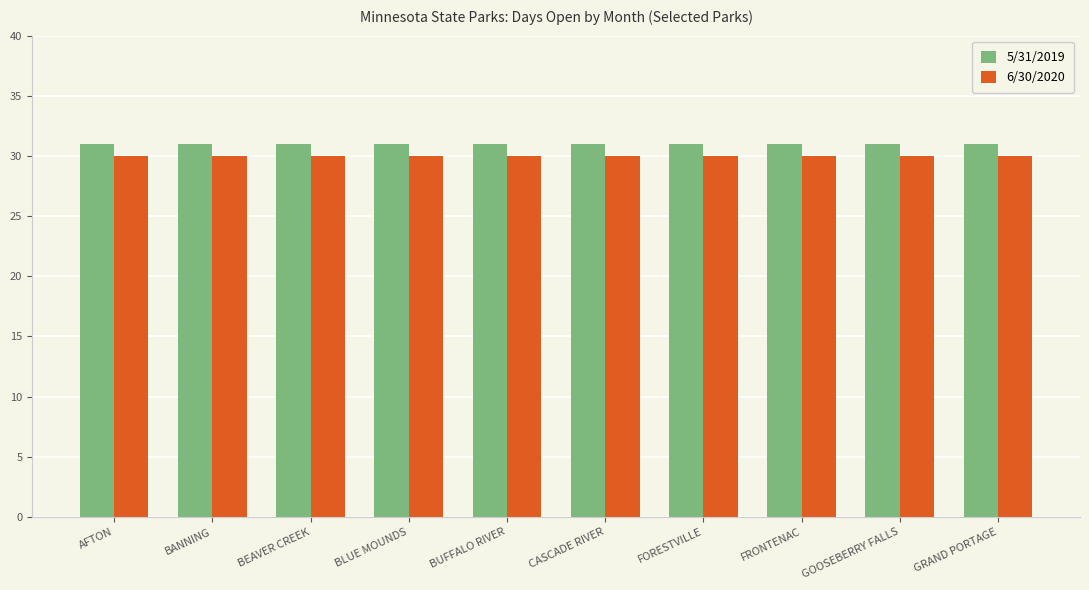

Is the value of 6/30/2020 at BANNING greater than the value of 5/31/2019 at FORESTVILLE?

No